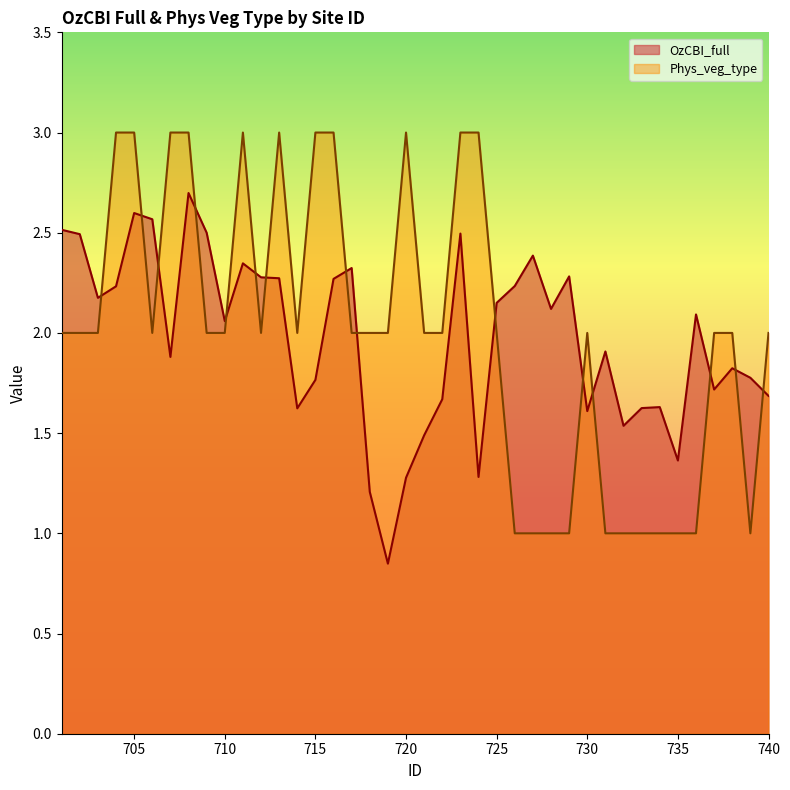

Which series changed the most between 735 and 736?

OzCBI_full